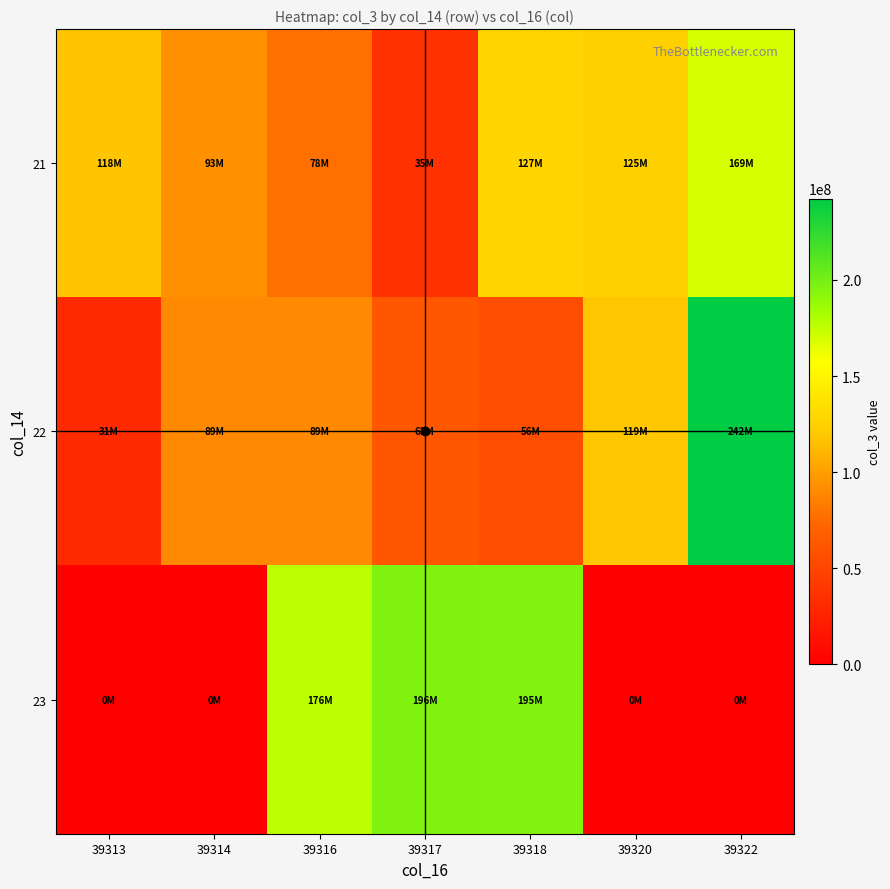

What is the spread (max minus min) of values at 39316?

98054840